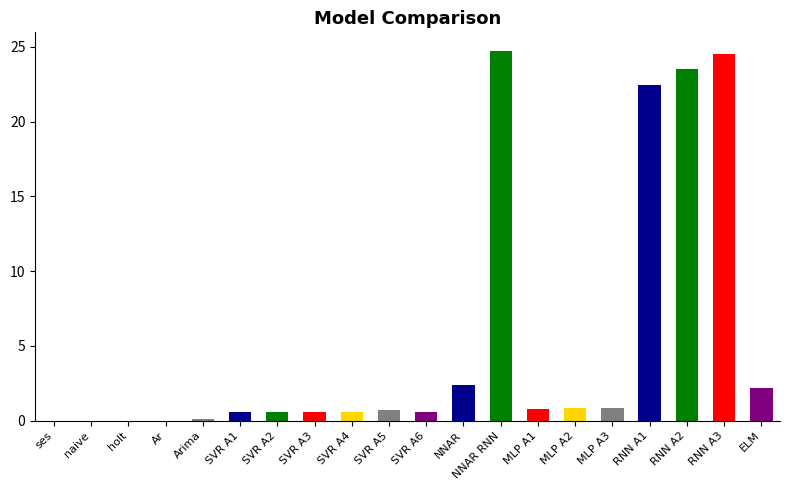

What is the change in value from holt to RNN A3?

+24.5